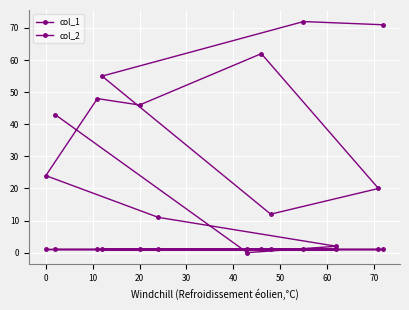

List the series in order of their peak value, highest first.

col_1, col_2